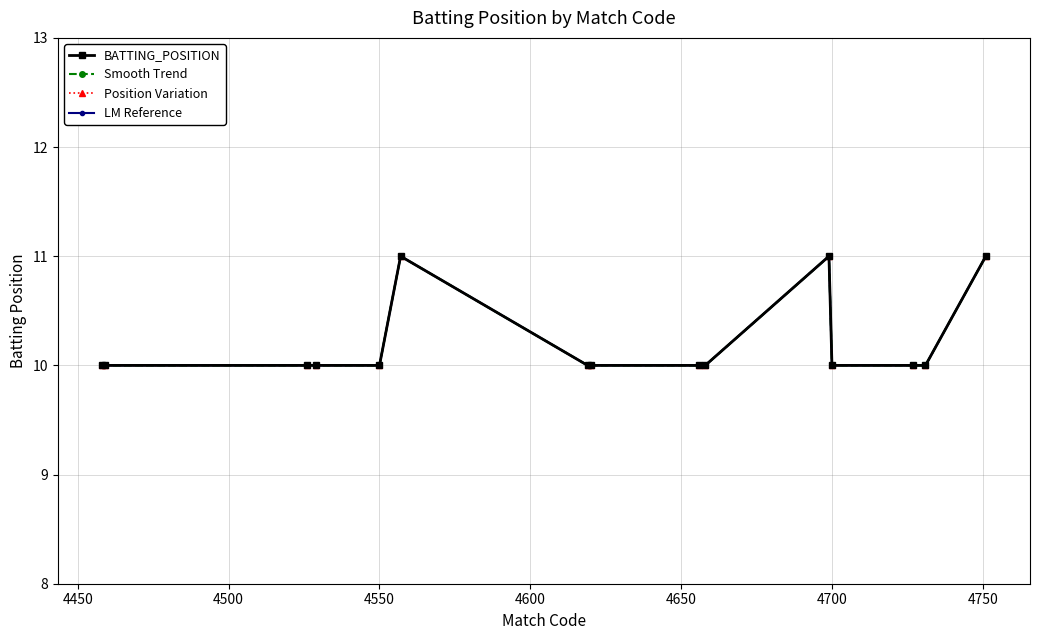

Is this an area chart (filled region under the line)?

No